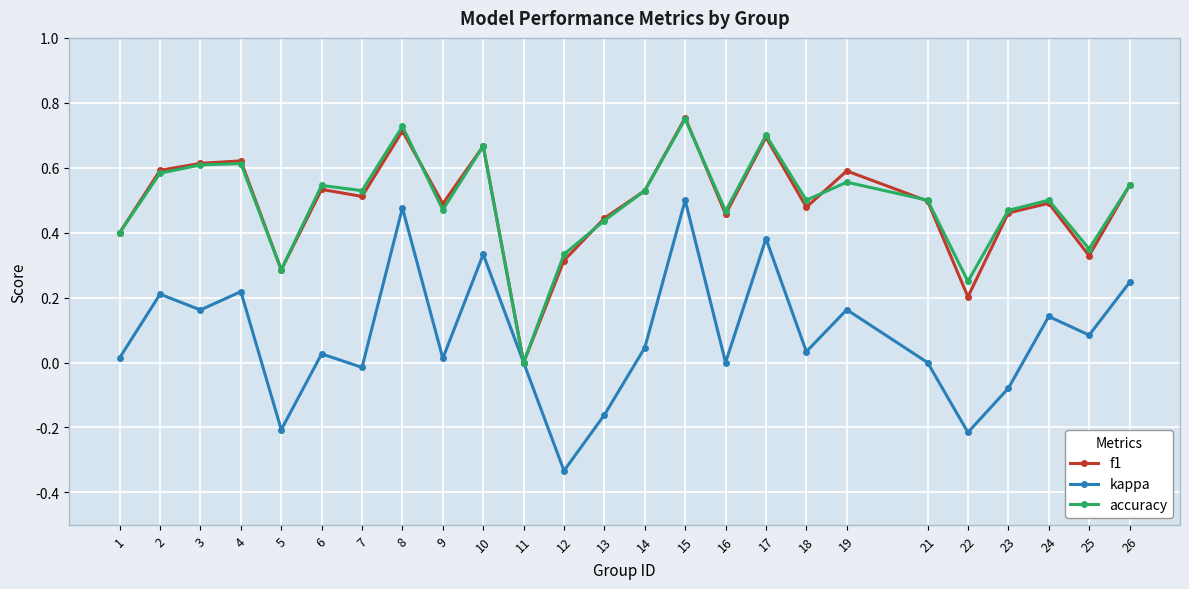

Where is f1 nearest to the value 0?

11